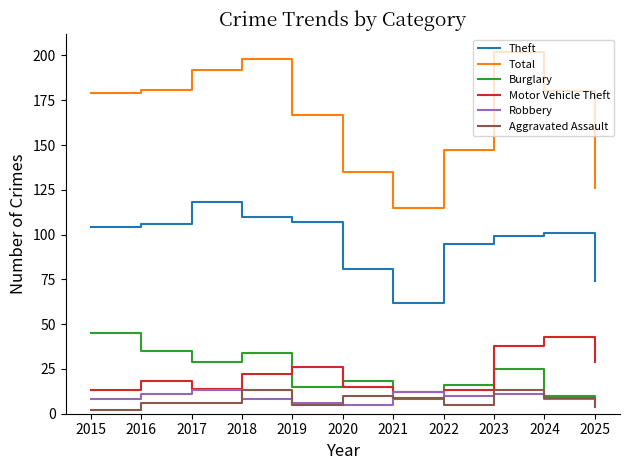

Is this an area chart (filled region under the line)?

No